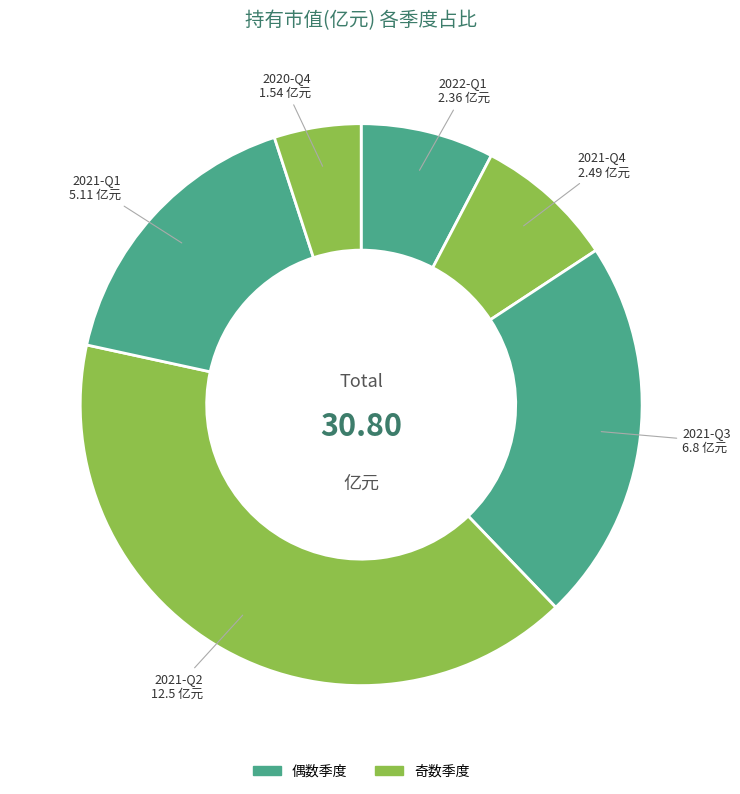

Rank the categories by value from lowest to highest.

2020-Q4, 2022-Q1, 2021-Q4, 2021-Q1, 2021-Q3, 2021-Q2